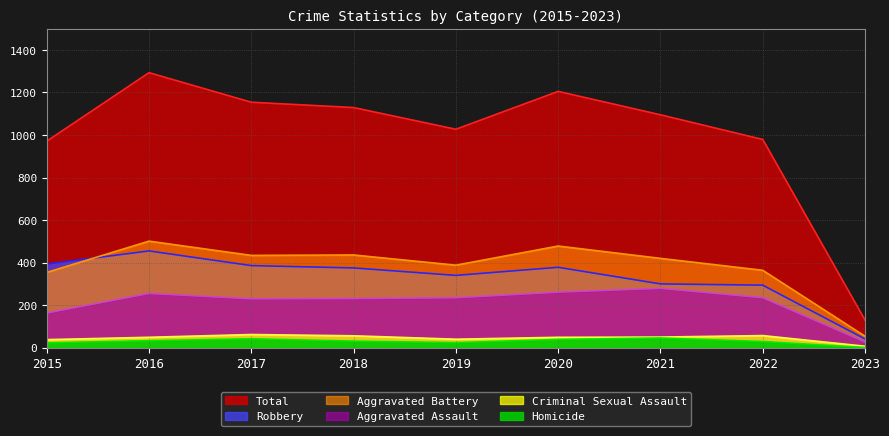

Rank the categories by Criminal Sexual Assault value from highest to lowest.

2017, 2022, 2018, 2021, 2016, 2020, 2019, 2015, 2023